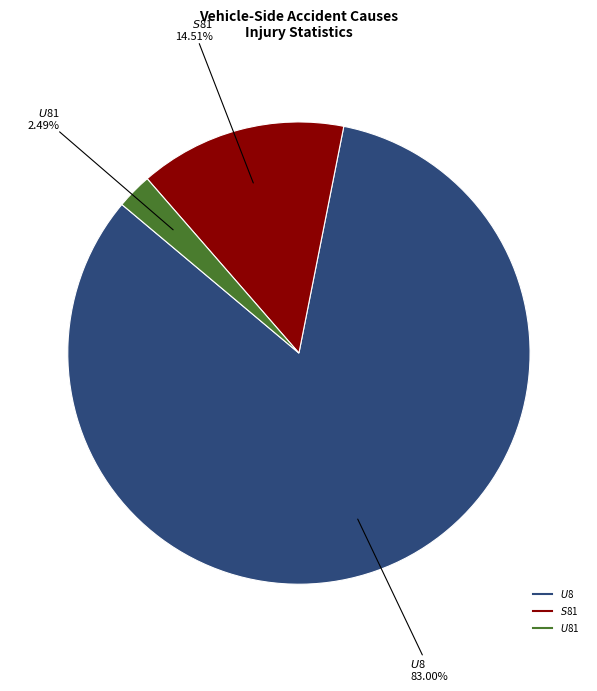

Is there any slice that represents more than half of the pie?

Yes